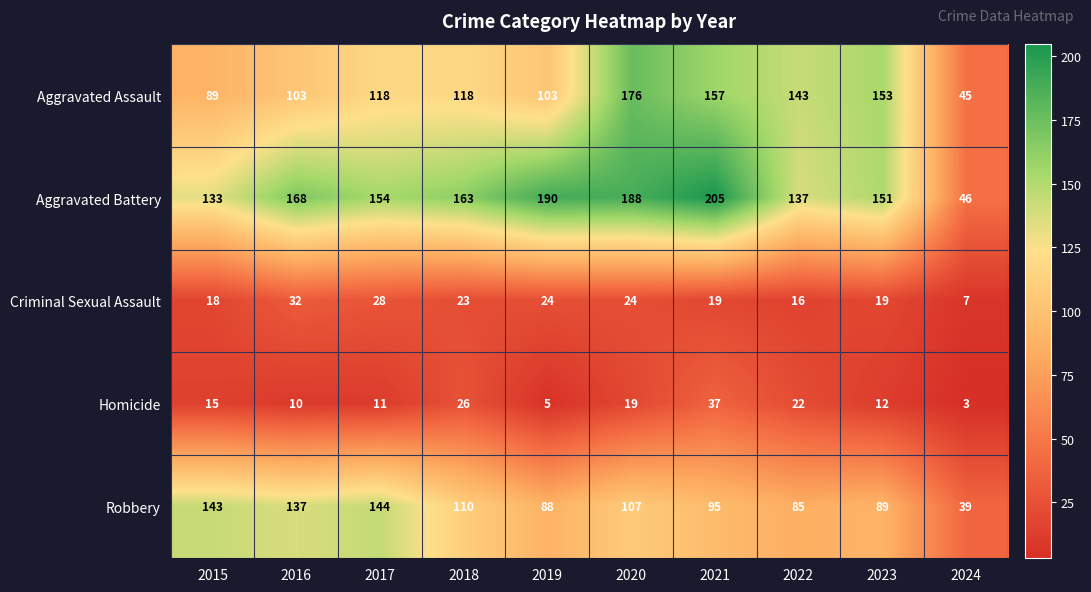

What is the maximum value shown in the chart?

205